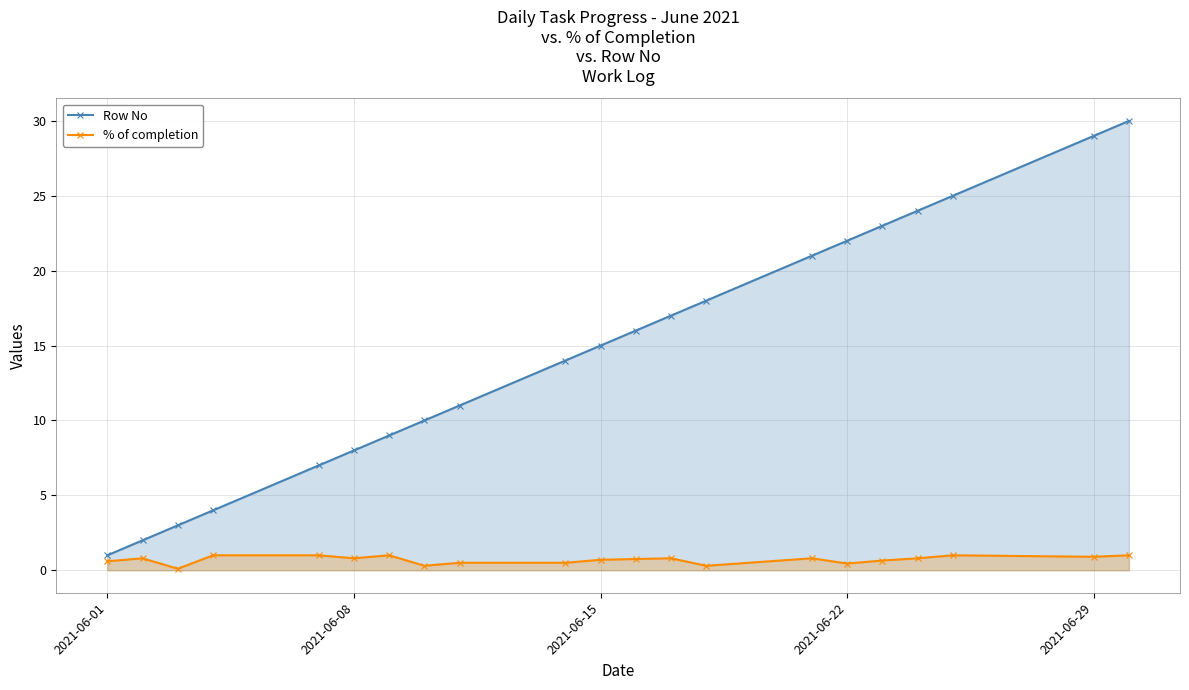

Where is Row No nearest to the value 15?

2021-06-15